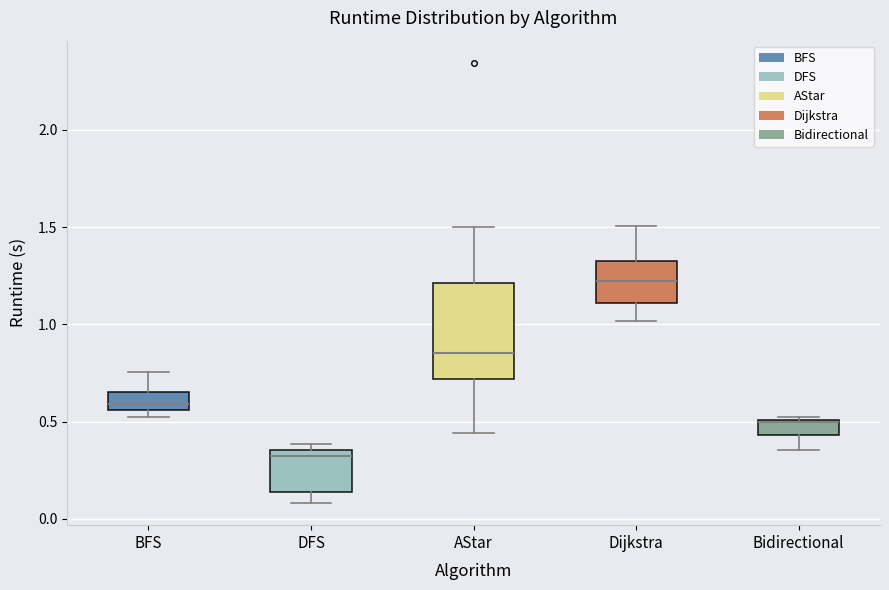

Where is the lower edge of the box for Dijkstra on the y-axis? The values are not printed on the chart, so give them approximately, as read against the axis.

1.10